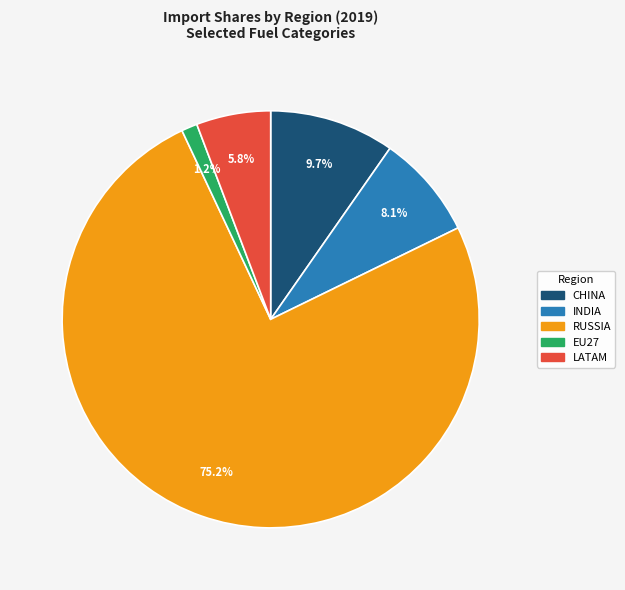

Does any single category account for the majority?

Yes